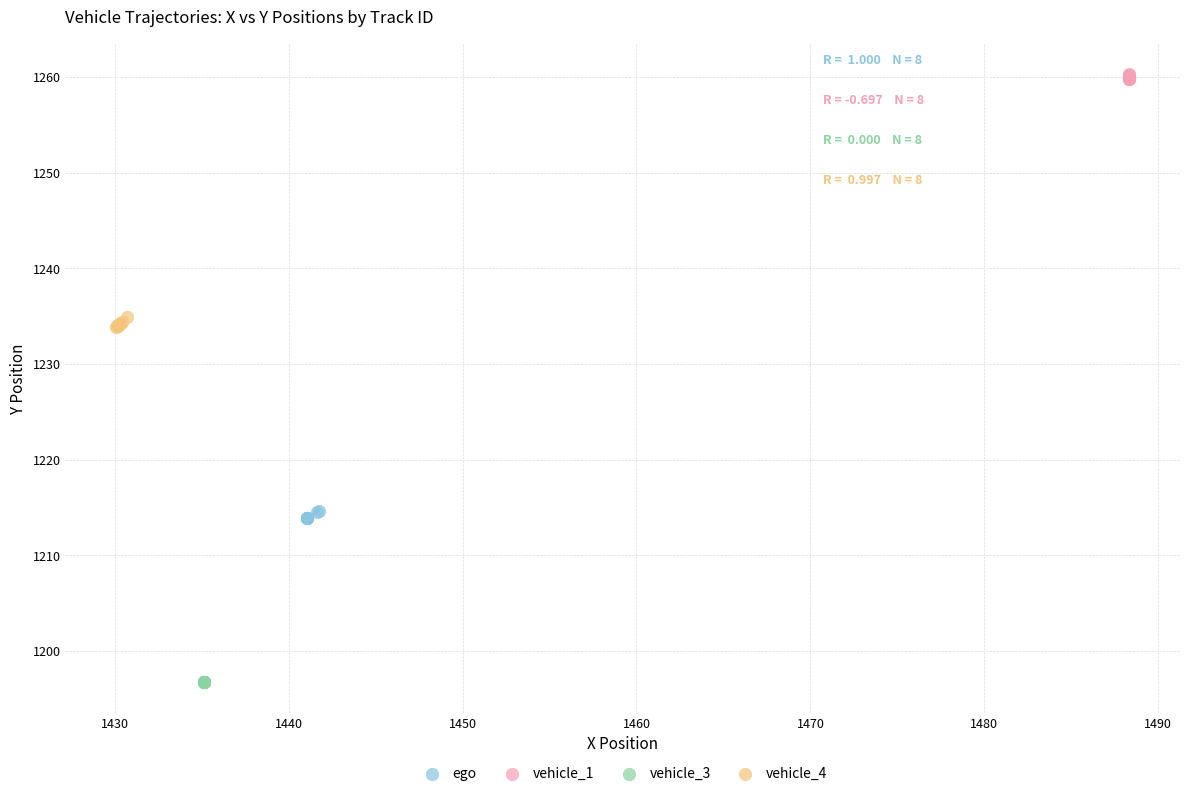

Which series contains the highest Y value?

vehicle_1